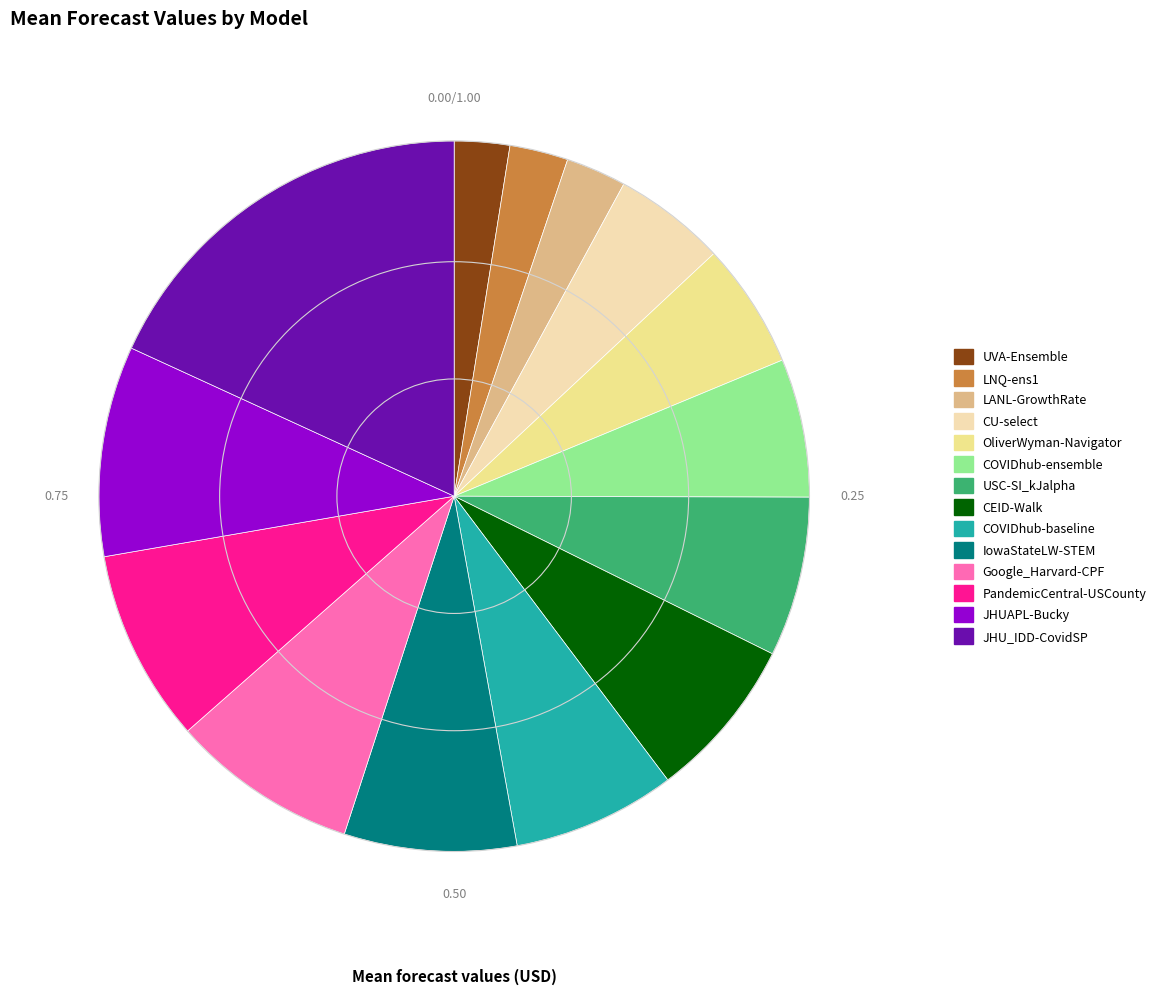

Count the number of slices in the pie.

14